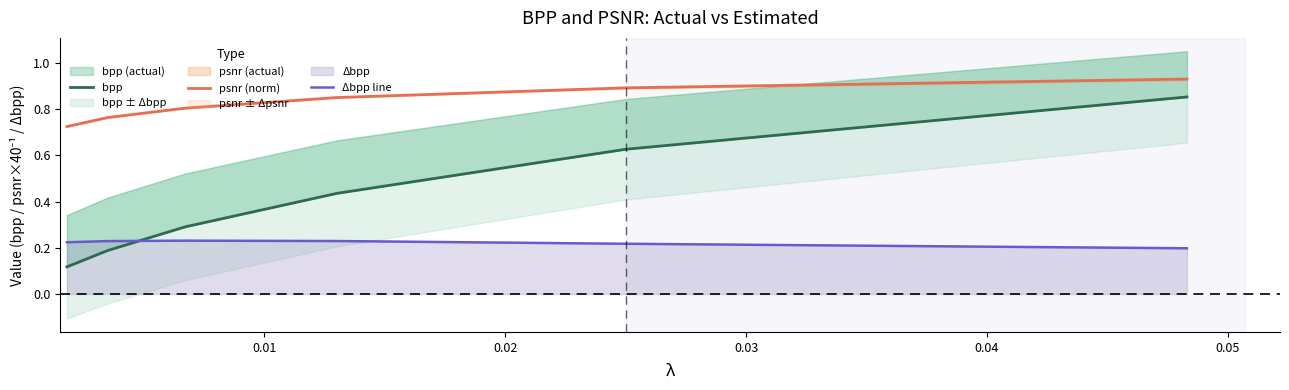

Reading left to right, list all the values displayed in this chart.

bpp: 0.1	0.2	0.3	0.4	0.6	0.9
psnr (norm): 0.7	0.8	0.8	0.9	0.9	0.9
Δbpp line: 0.2	0.2	0.2	0.2	0.2	0.2